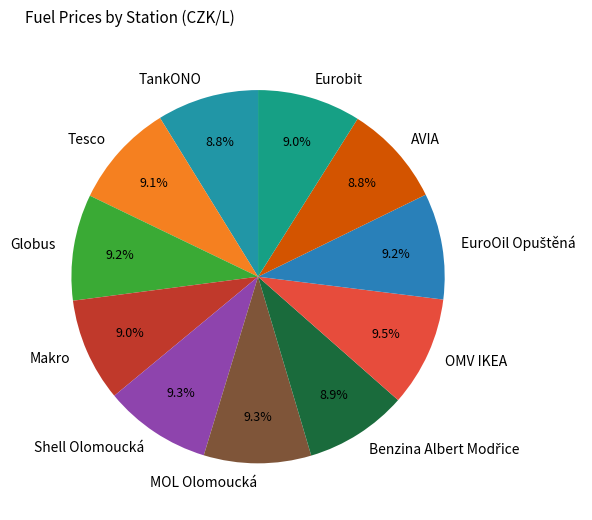

What percentage is NOT represented by MOL Olomoucká?

90.7%